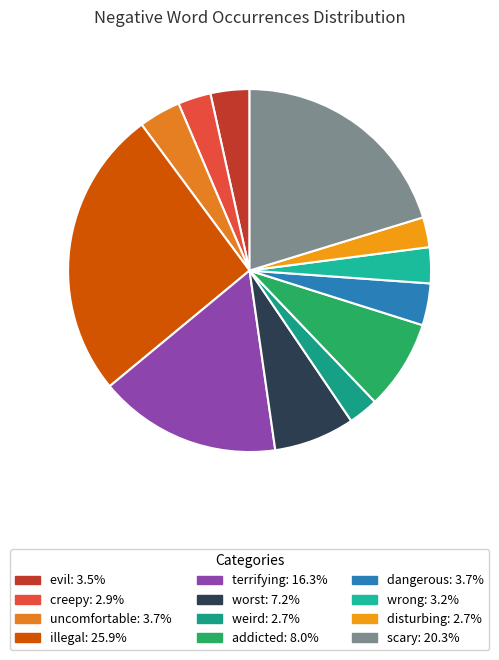

What is the smallest slice in the pie chart?

weird